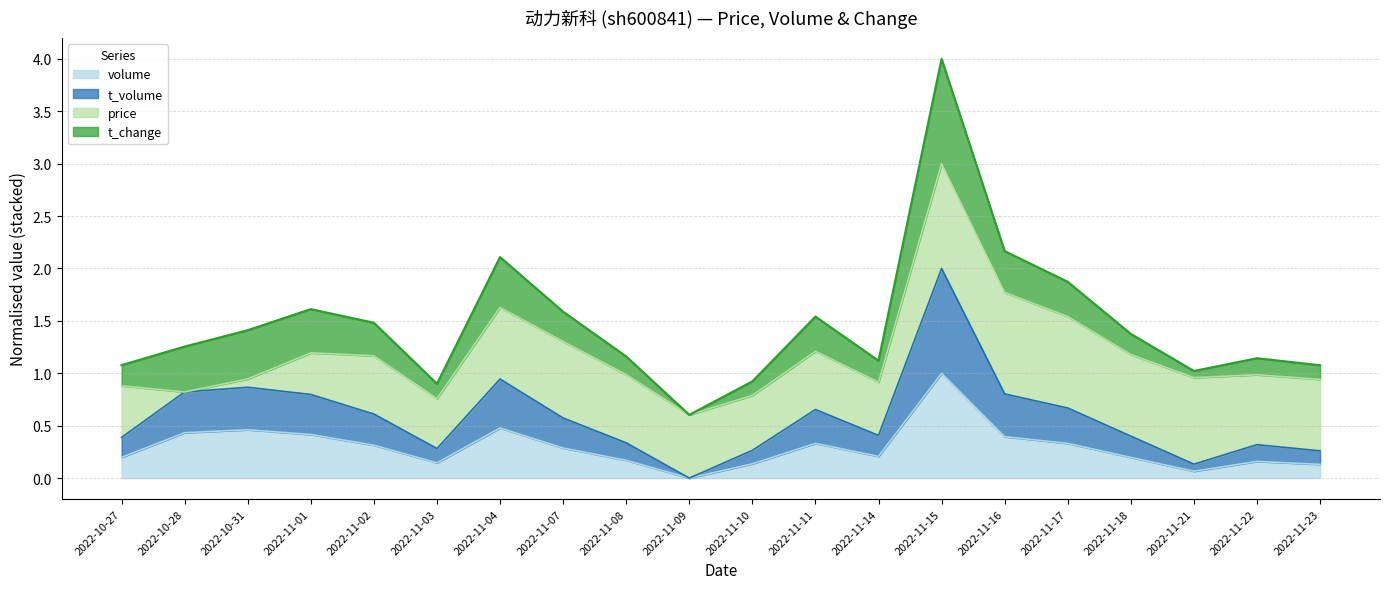

What is the difference between the highest and lowest values at 2022-11-02?

0.3